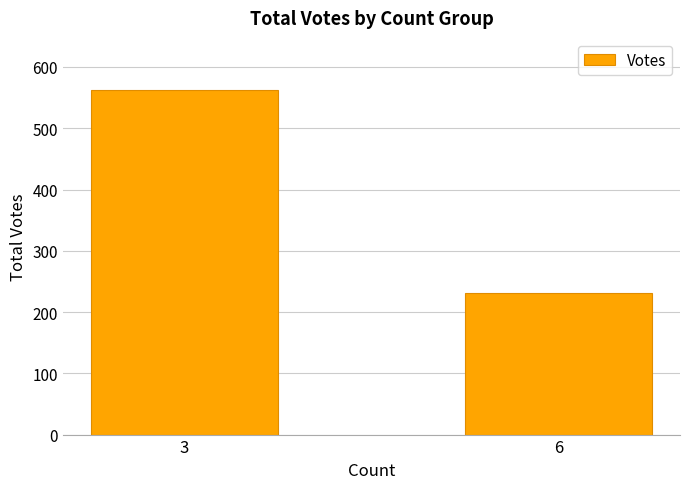

Reading left to right, what are all the values shown in this chart?

3=563	6=231